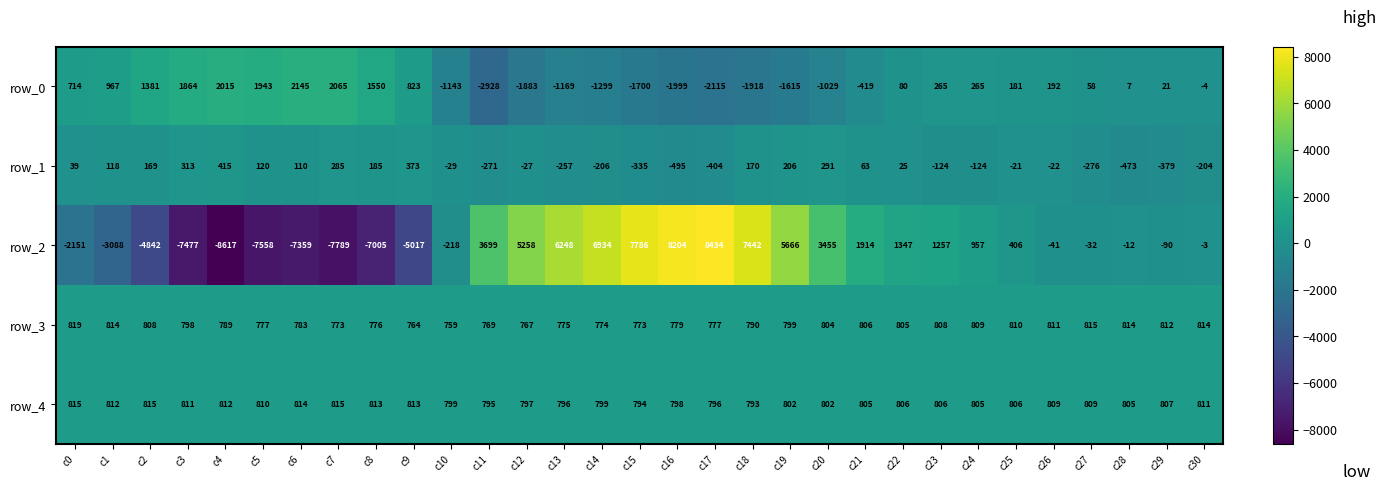

What is the difference between the row_2 values at c25 and c15?

7380